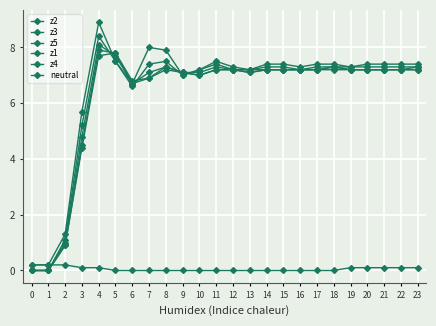

What is the sum of all neutral values?

1.3